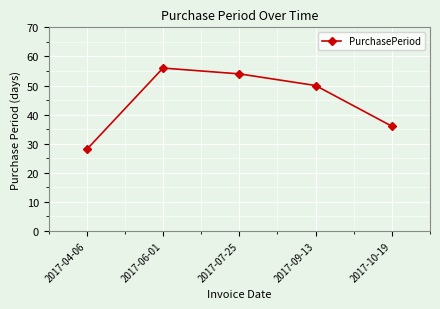

Read the value at 2017-07-25.

54